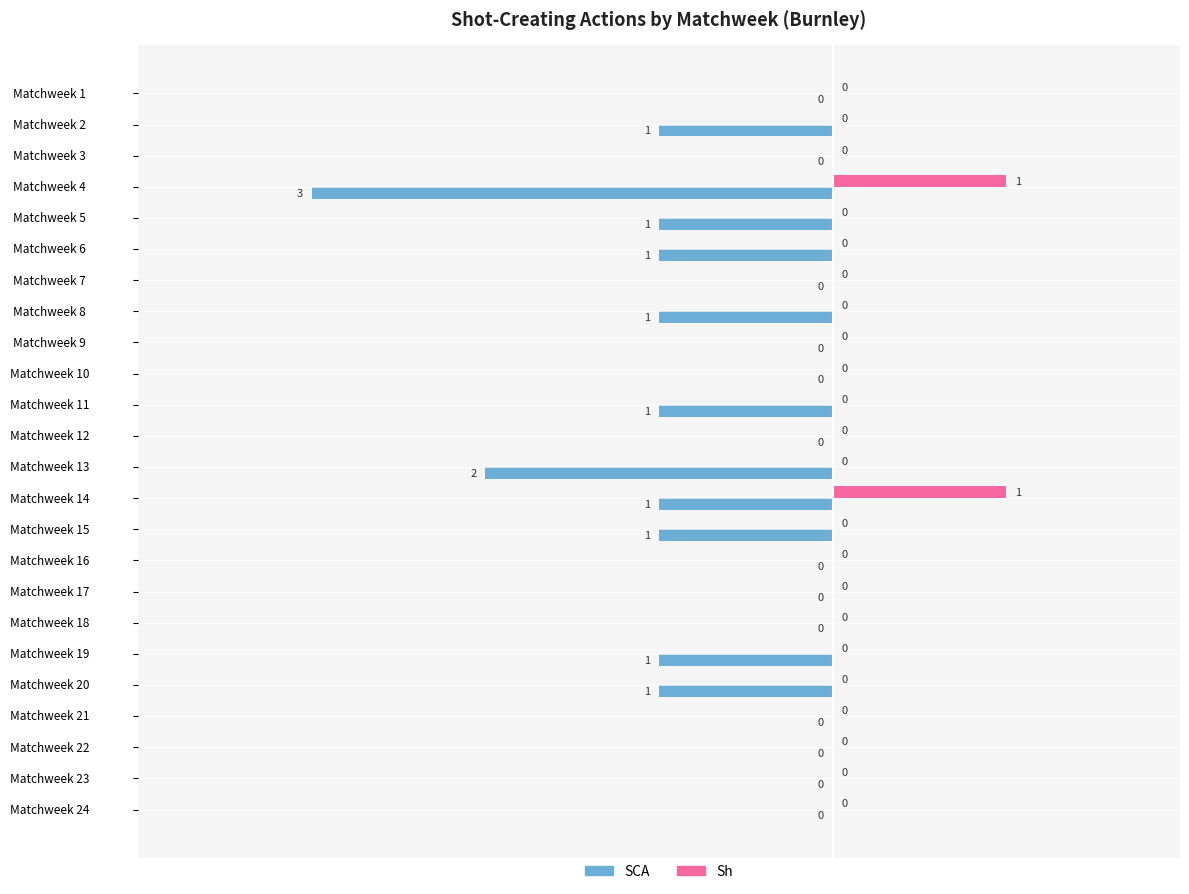

Between Matchweek 1 and Matchweek 8, which series saw the biggest shift?

SCA